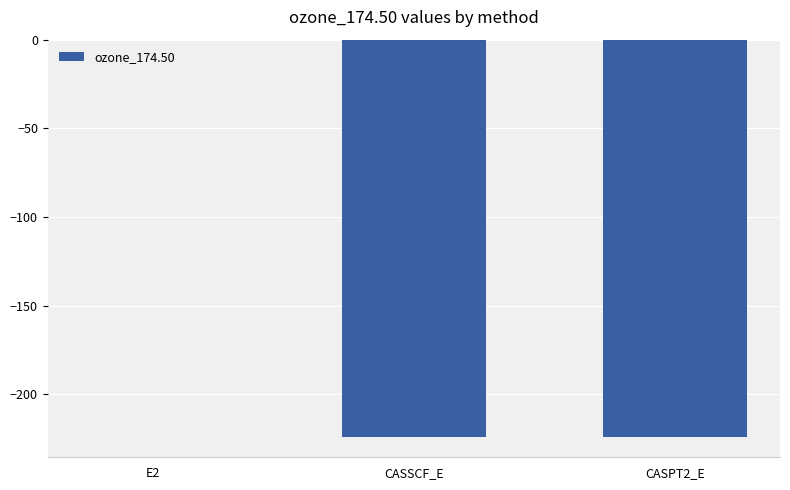

Is it true that the value at CASPT2_E is -224.4?

True